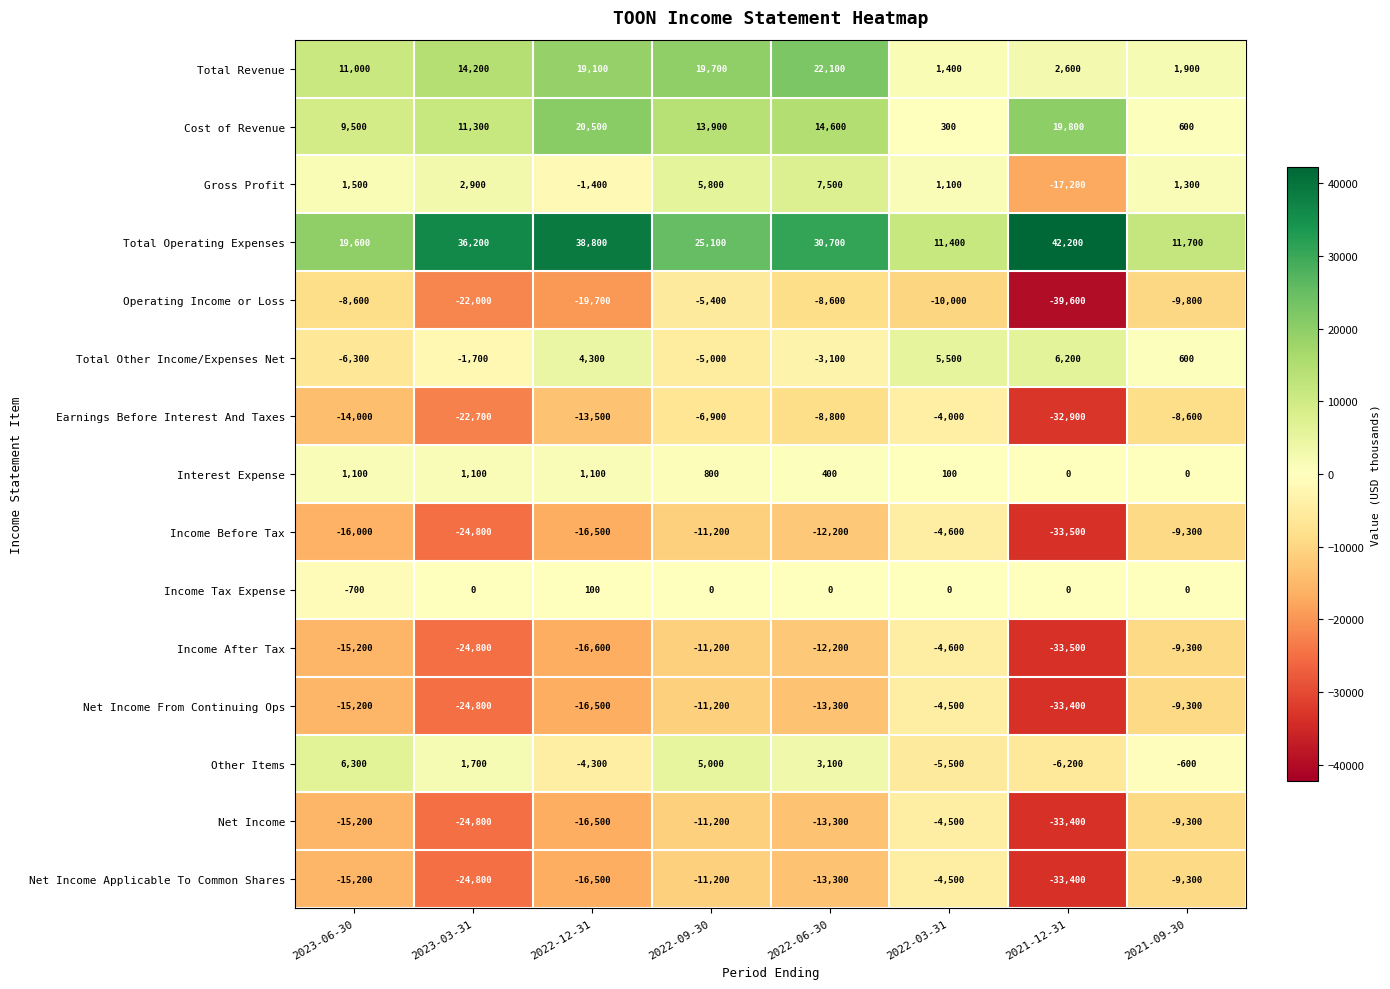

What is the spread (max minus min) of values at 2023-03-31?

61000